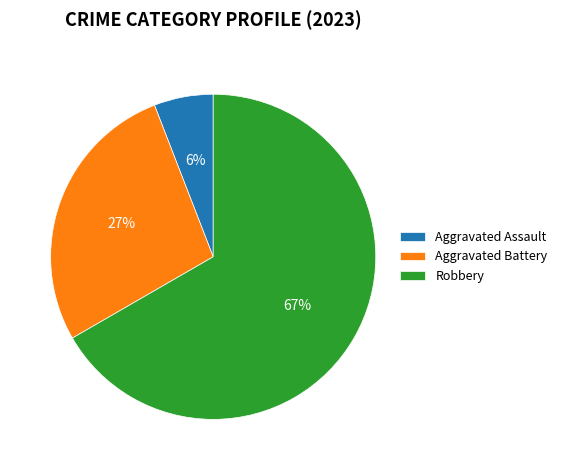

Does Aggravated Assault account for over 50% of the chart?

No